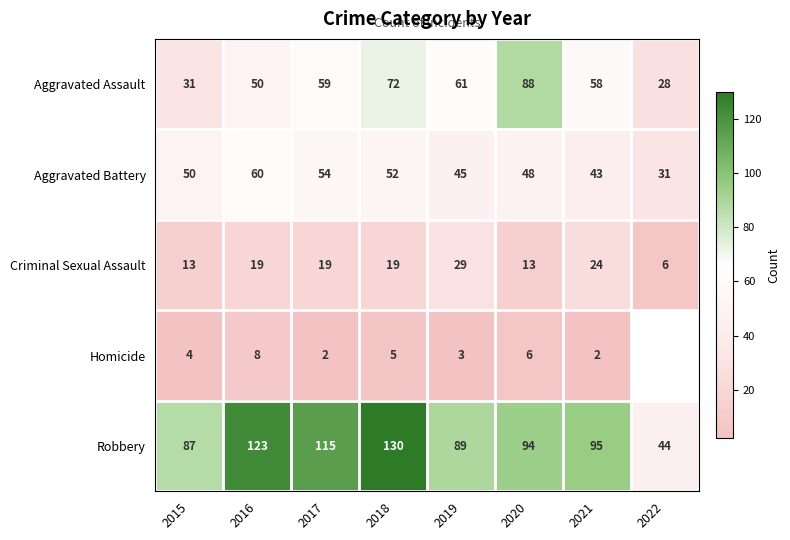

Which series changed the most between 2018 and 2020?

Robbery